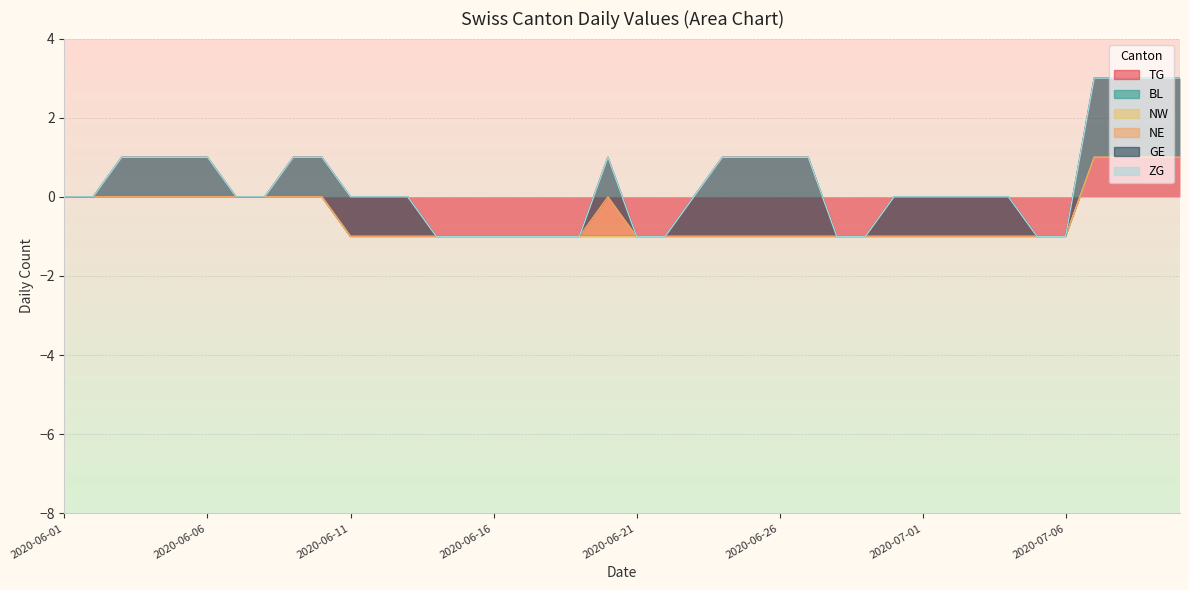

How many values in the NE series exceed 0?

1